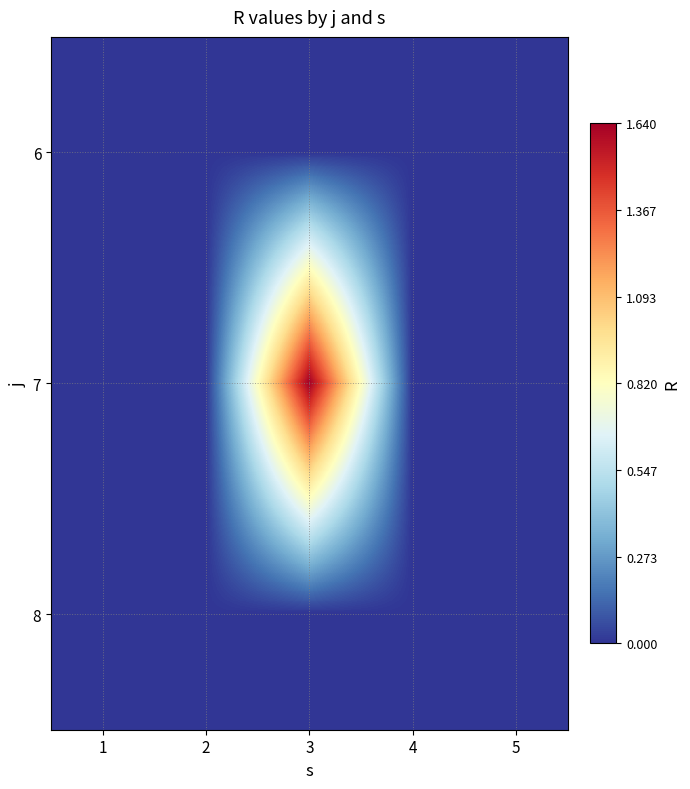

How many distinct data groups are displayed?

3